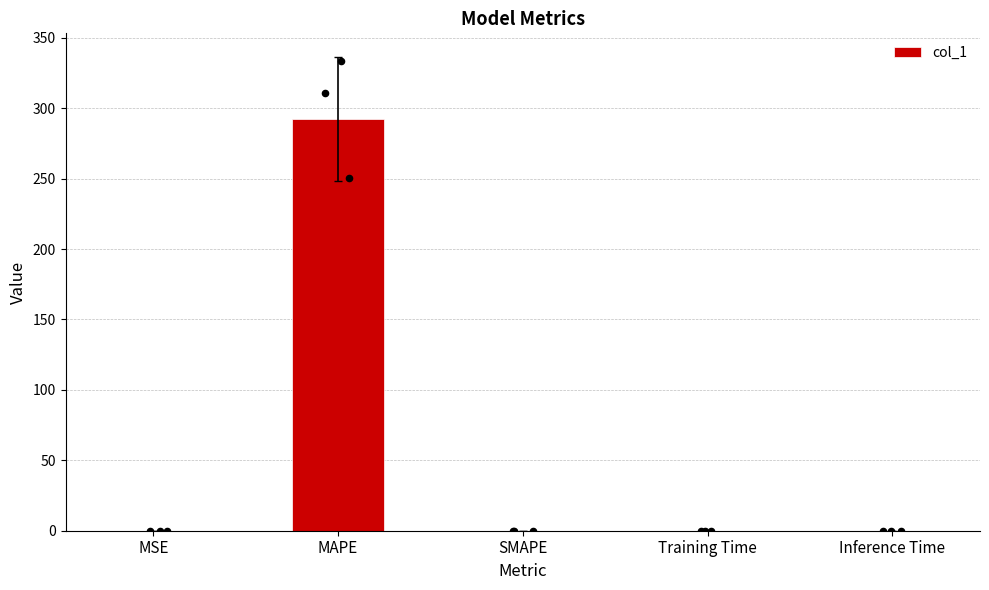

Which has a higher value, Inference Time or SMAPE?

Inference Time